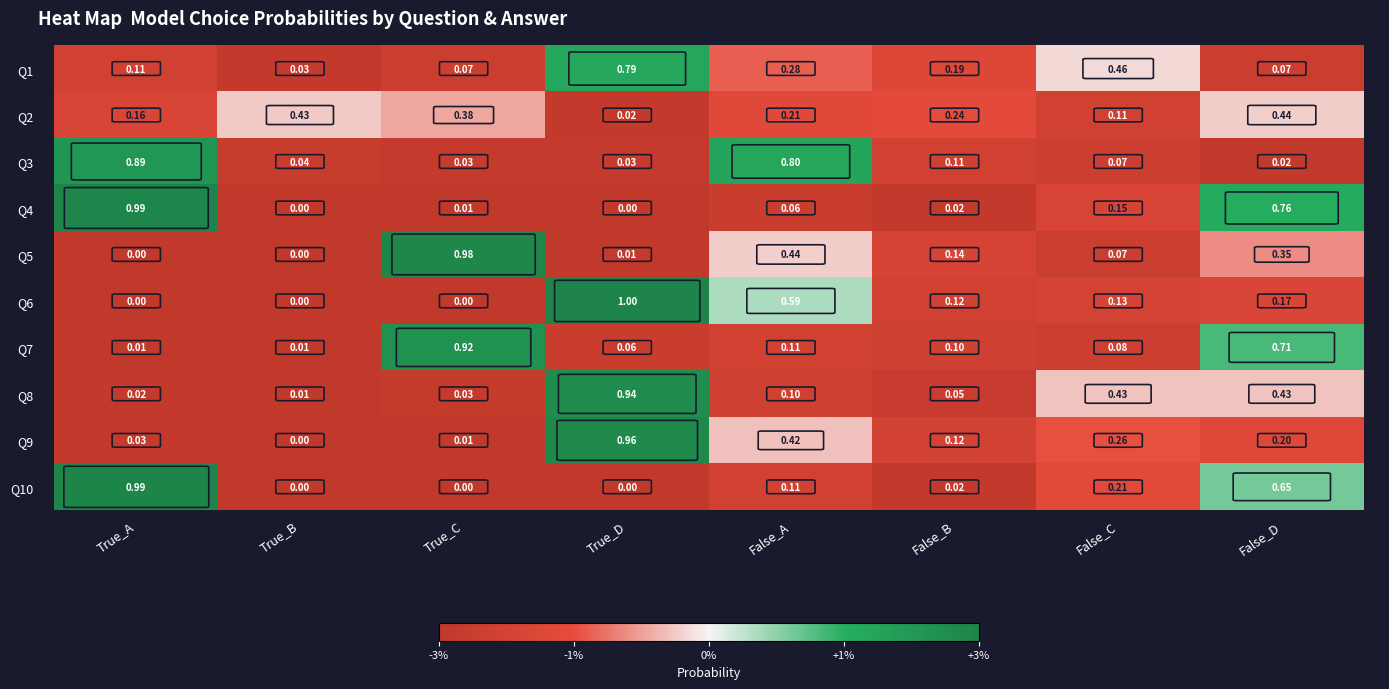

What is the difference between the highest and lowest values at True_C?

1.0